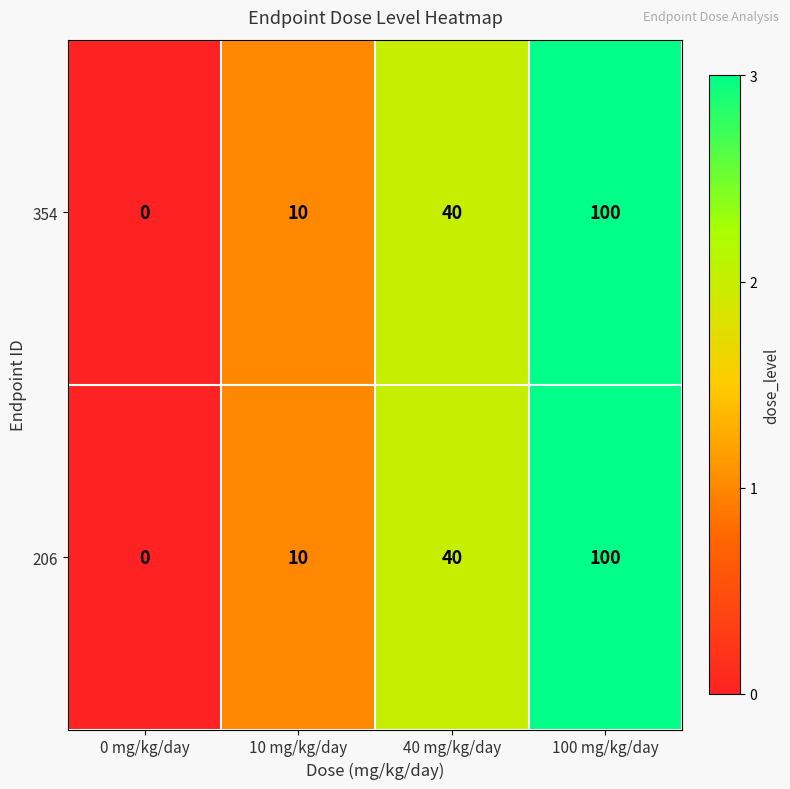

Reading left to right, extract all data points from this chart.

354: 0	10	40	100
206: 0	10	40	100